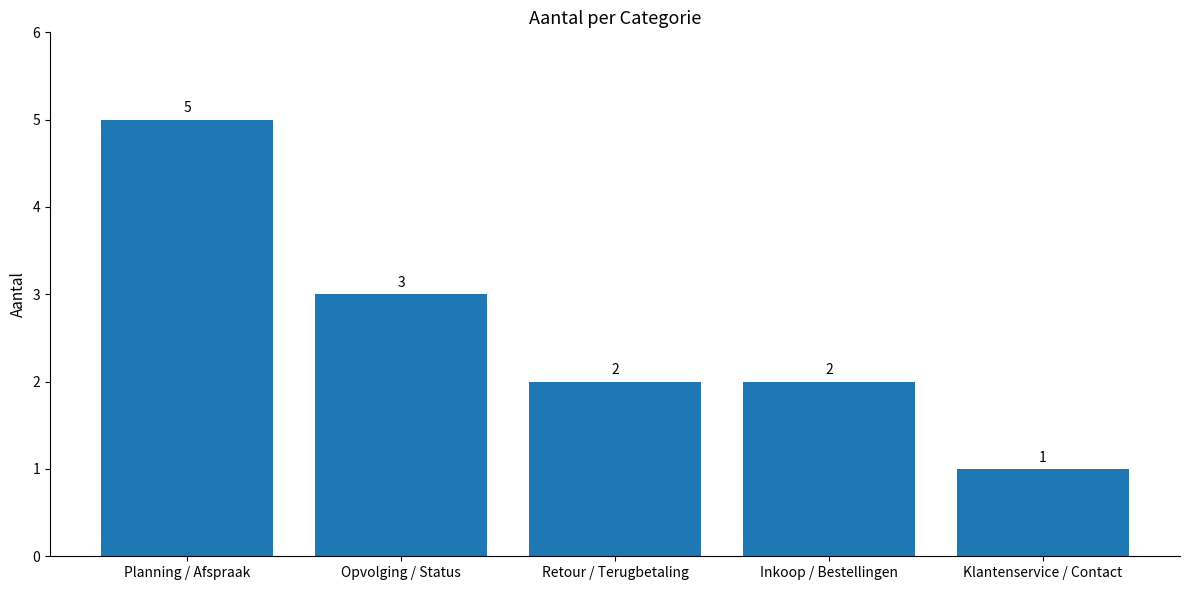

Reading right to left, what are all the values shown in this chart?

Klantenservice / Contact=1	Inkoop / Bestellingen=2	Retour / Terugbetaling=2	Opvolging / Status=3	Planning / Afspraak=5